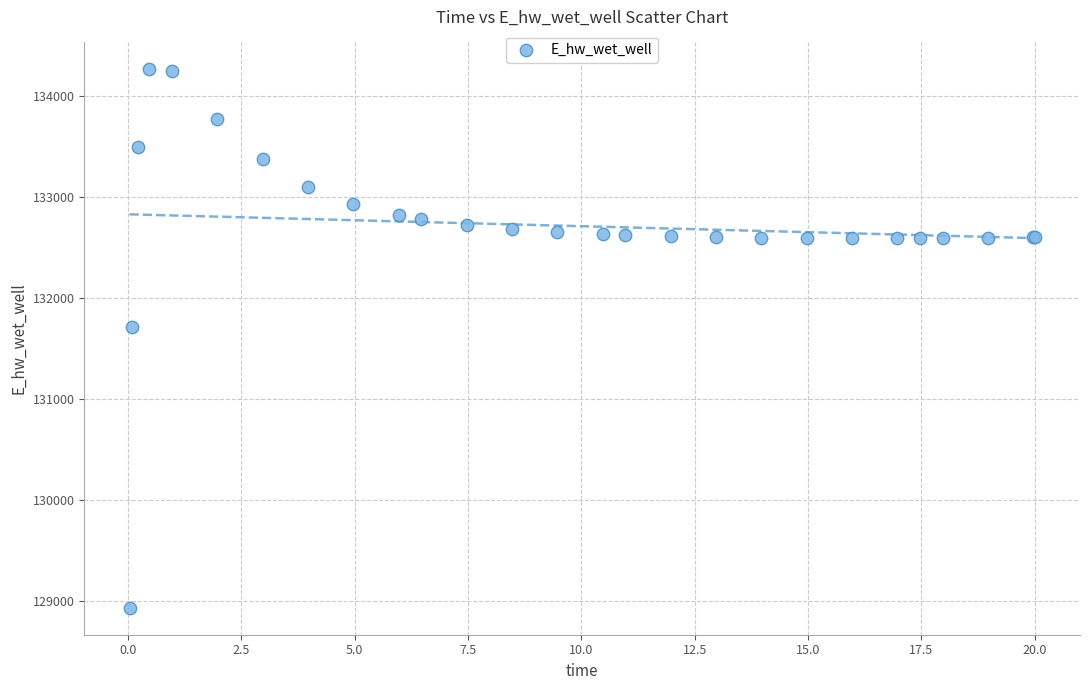

What Y value in the scatter plot is closest to 131597?

131712.5